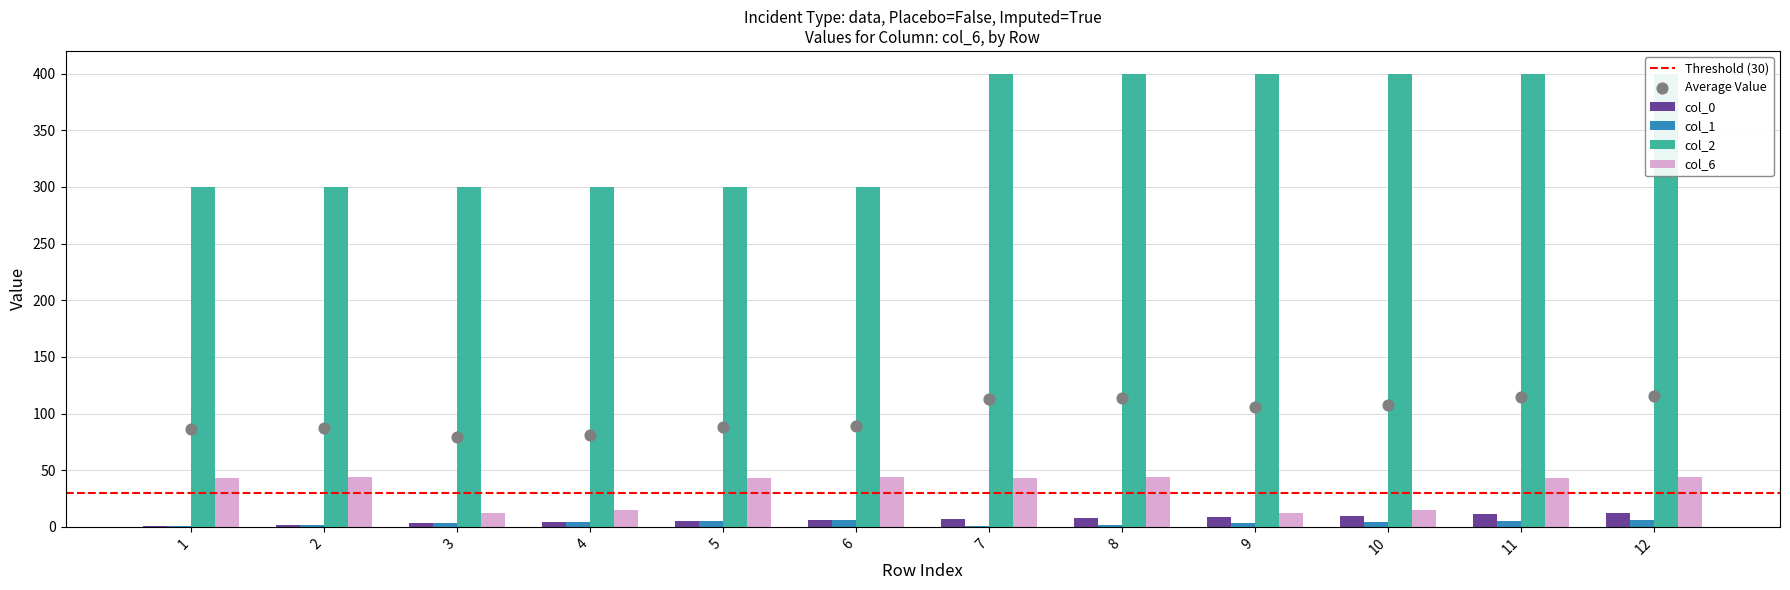

Which series reaches the maximum Y coordinate?

col_2